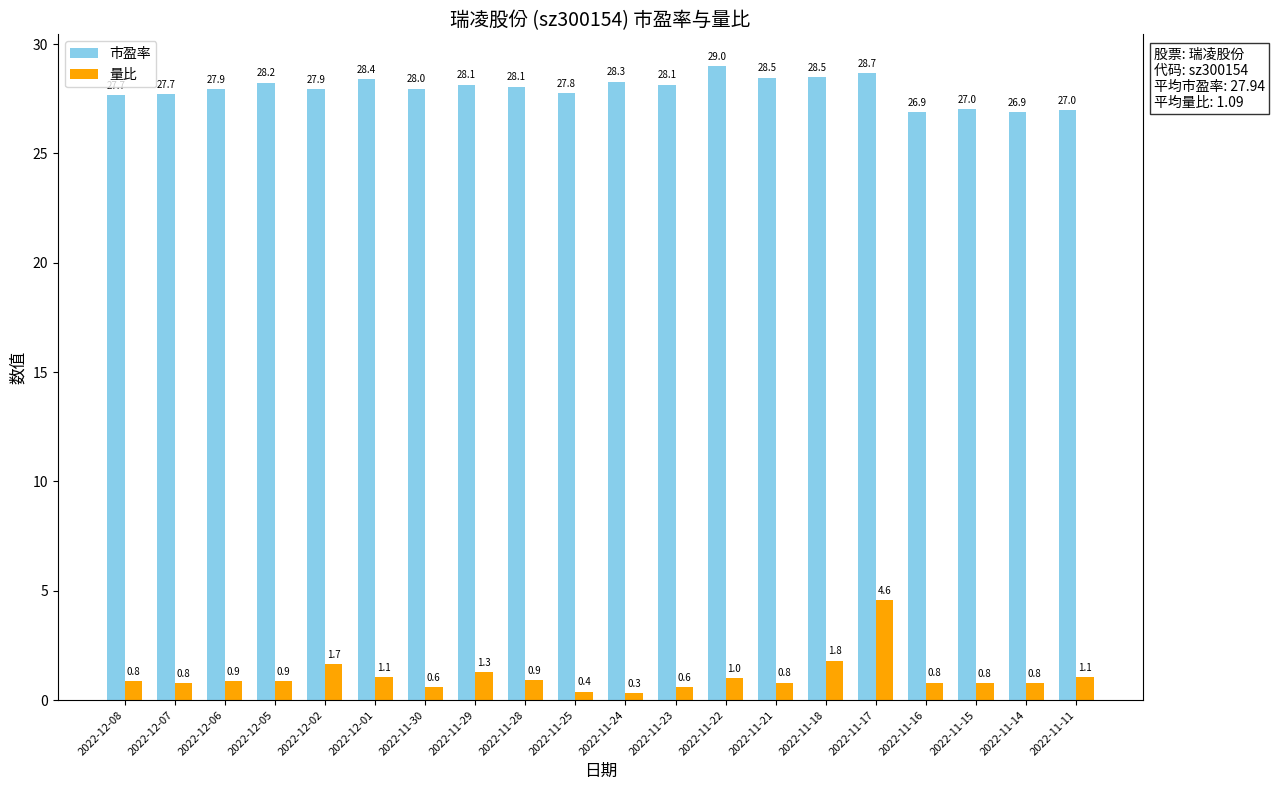

What is the sum of the 量比 values at 2022-11-29 and 2022-12-05?

2.1